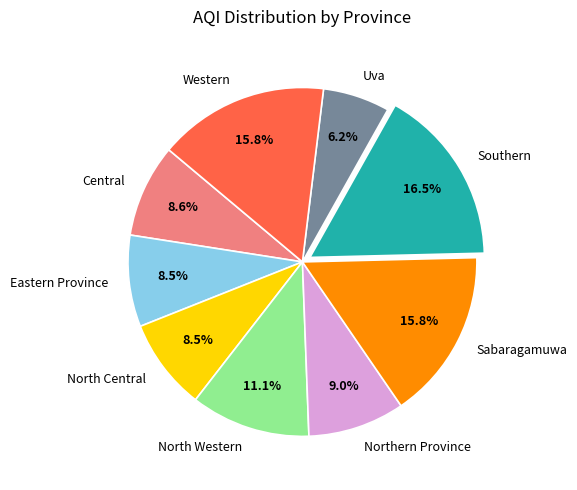

What is the total percentage of Southern and Eastern Province?

25.0%